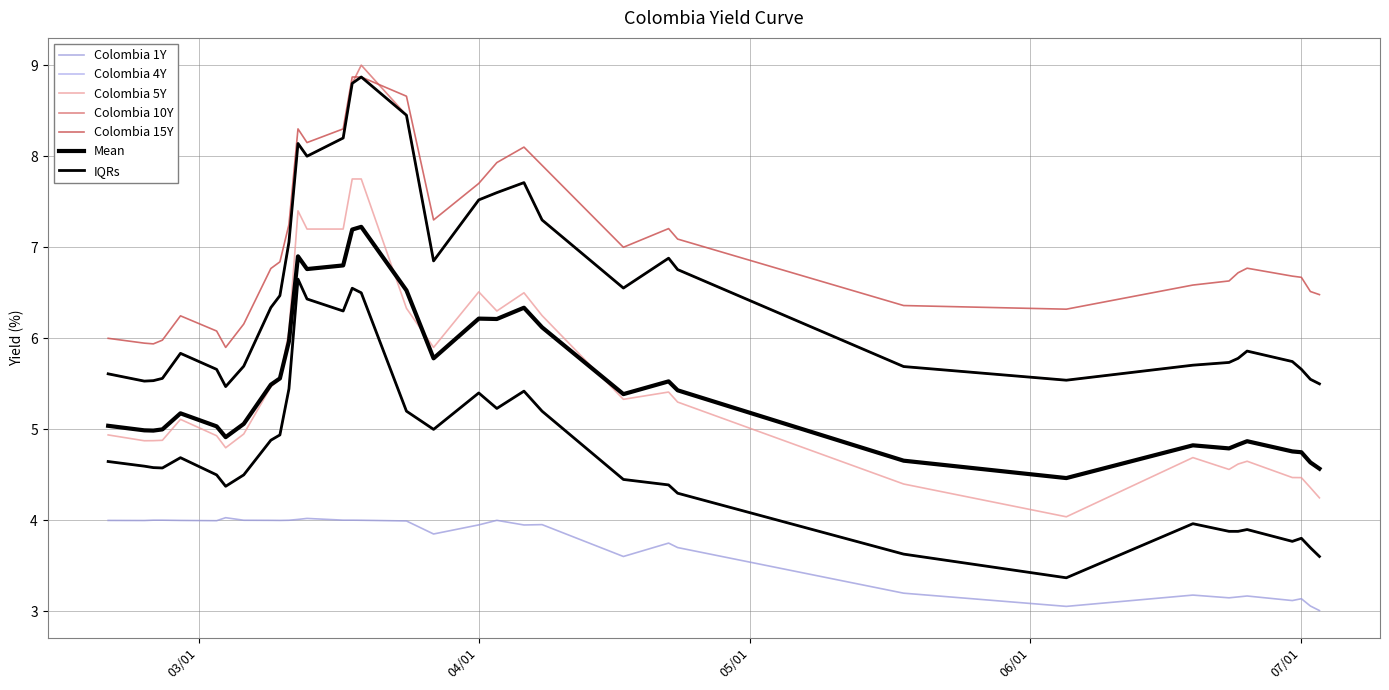

Which series has the largest total across all categories?

Colombia 15Y